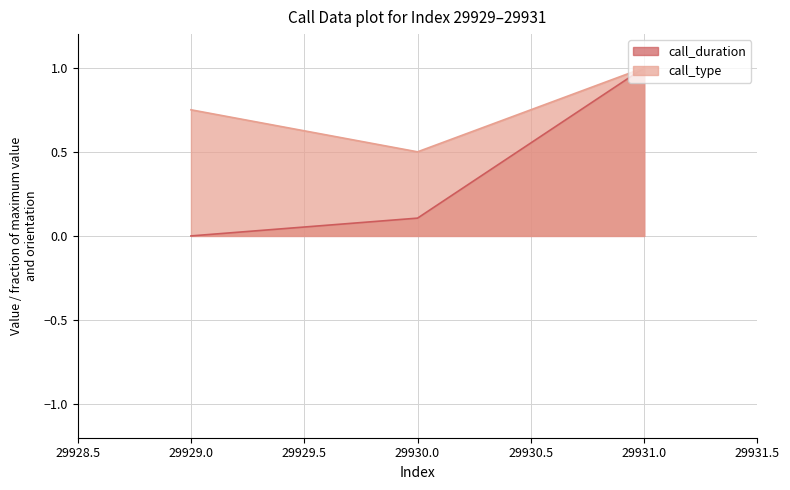

Between 29929 and 29931, which series saw the biggest shift?

call_duration